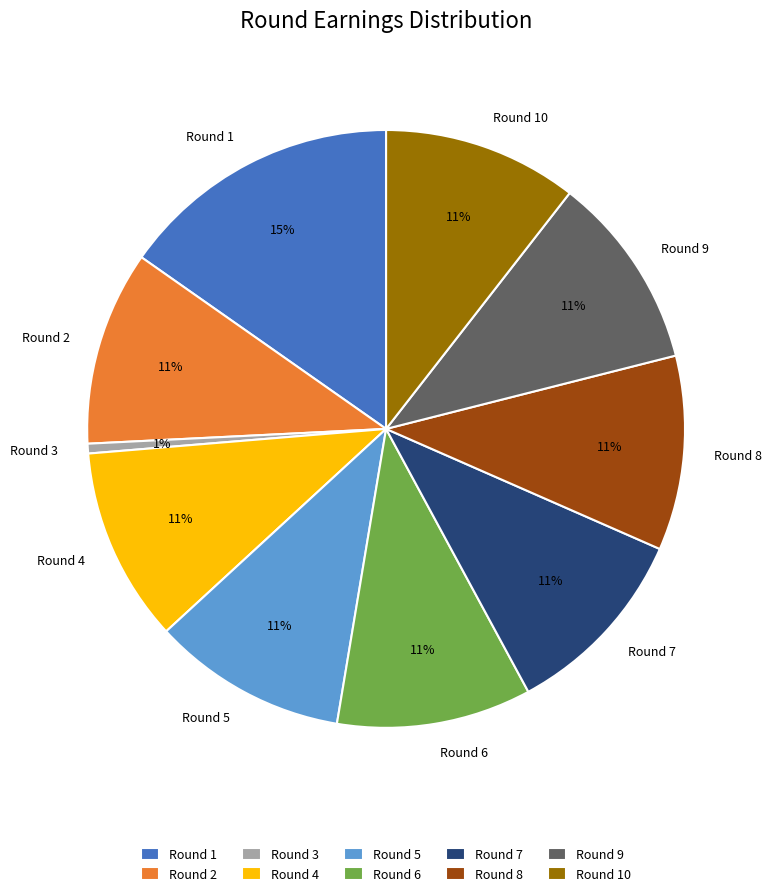

Is it true that Round 8 is 21% of the pie?

False